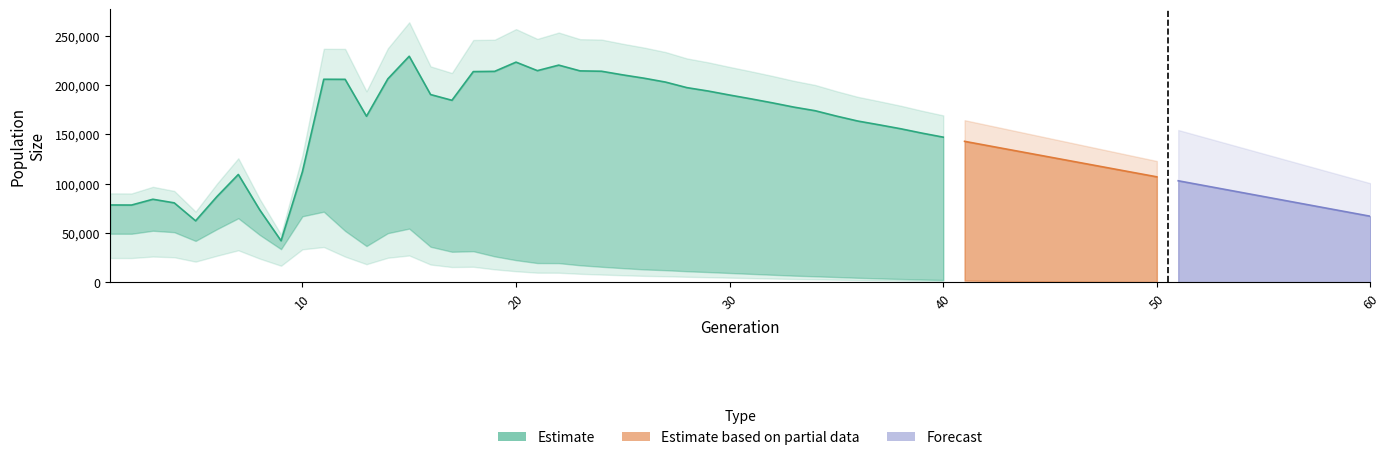

Does the chart have visible grid lines?

No